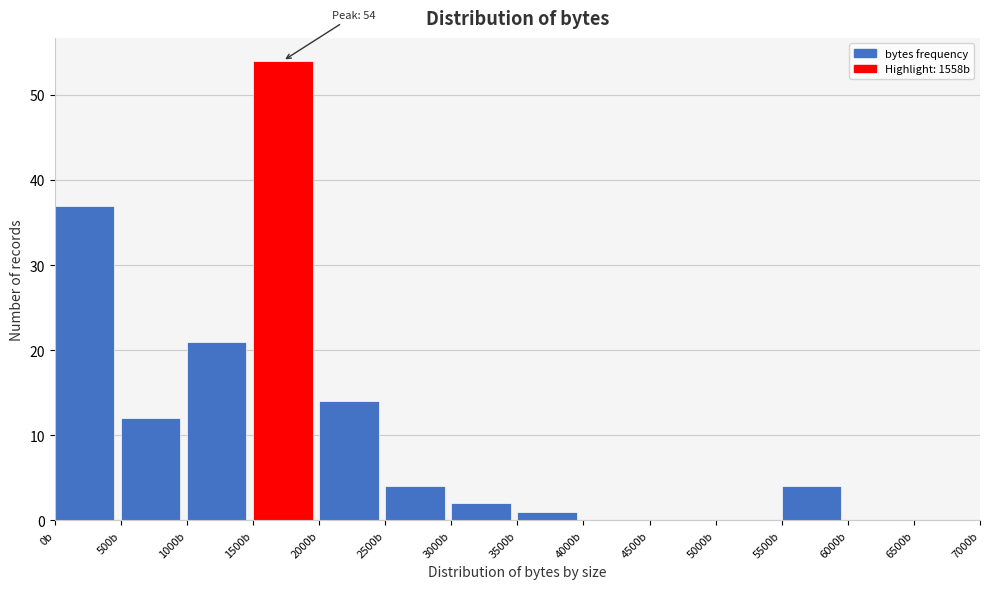

Over which range of the x-axis is the bar tallest?

1500 to 2000